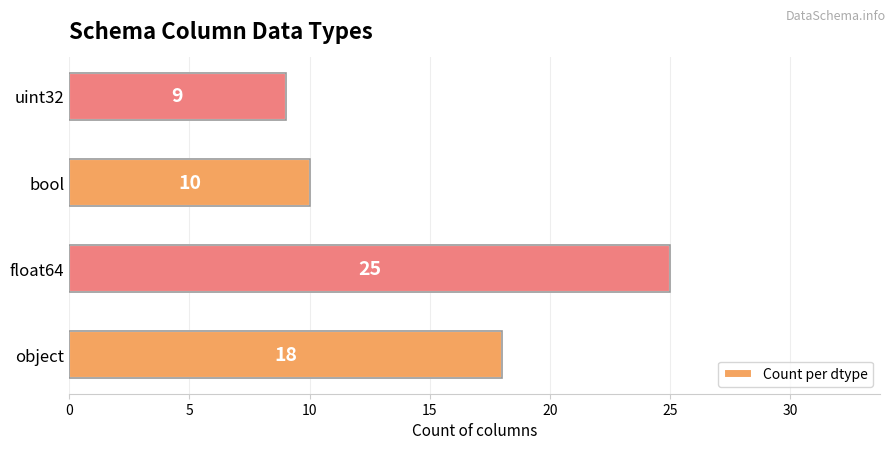

What is the difference between the maximum and second lowest values?

15